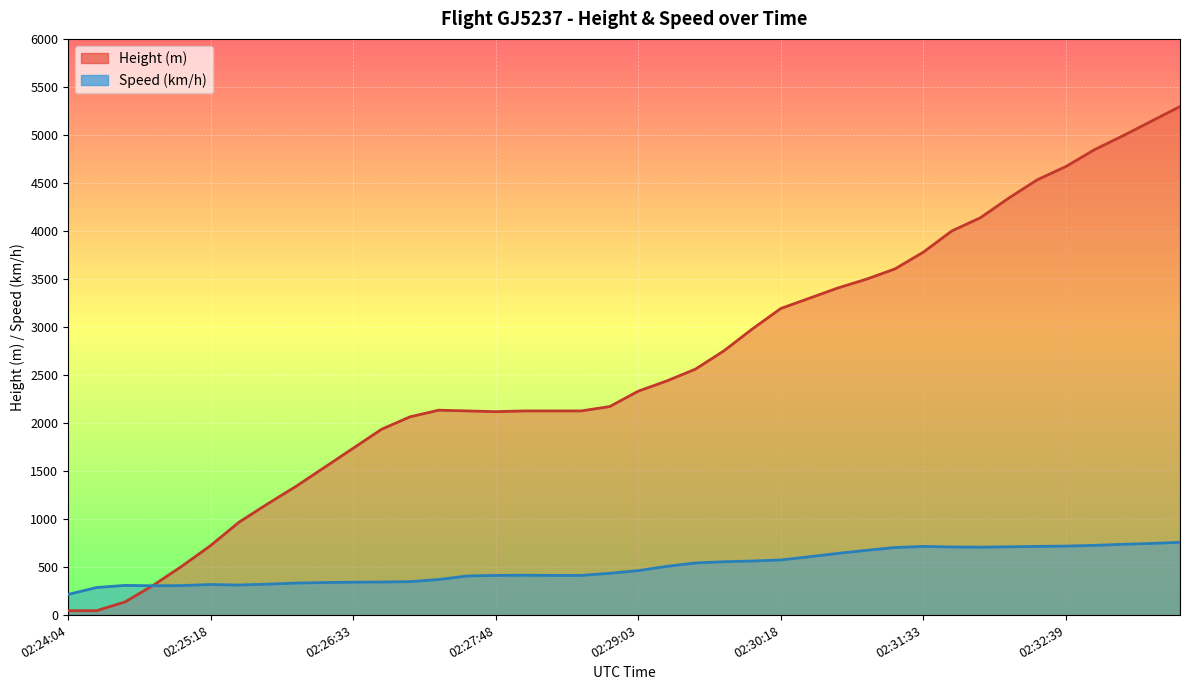

Reading left to right, extract all data points from this chart.

Height: 45.7	45.7	137.2	312.4	510.5	723.9	967.7	1158.2	1341.1	1539.2	1737.4	1935.5	2065.0	2133.6	2126.0	2118.4	2126.0	2126.0	2126.0	2171.7	2331.7	2438.4	2560.3	2750.8	2979.4	3192.8	3299.5	3406.1	3497.6	3604.3	3779.5	4000.5	4137.7	4343.4	4533.9	4671.1	4846.3	4991.1	5143.5	5295.9
Speed: 214.8	287.1	309.3	305.6	307.4	318.5	313.0	322.2	333.4	338.9	342.6	344.5	348.2	370.4	407.4	413.0	414.8	413.0	413.0	435.2	463.0	507.4	542.6	555.6	563.0	574.1	607.5	642.6	674.1	703.8	714.9	709.3	707.5	711.2	714.9	718.6	726.0	737.1	746.4	757.5